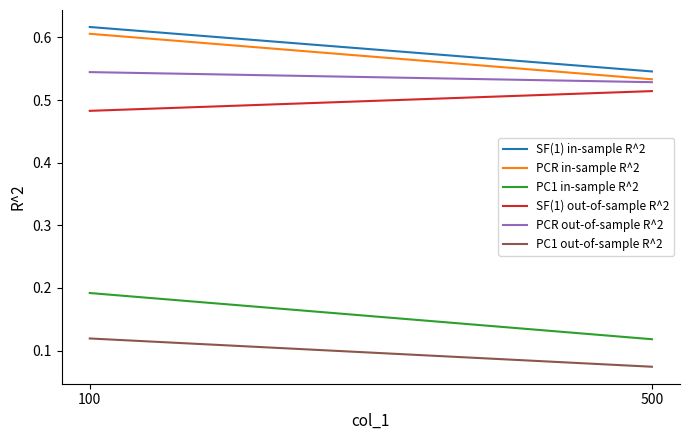

List the series in order of their peak value, lowest first.

PC1 out-of-sample R^2, PC1 in-sample R^2, SF(1) out-of-sample R^2, PCR out-of-sample R^2, PCR in-sample R^2, SF(1) in-sample R^2